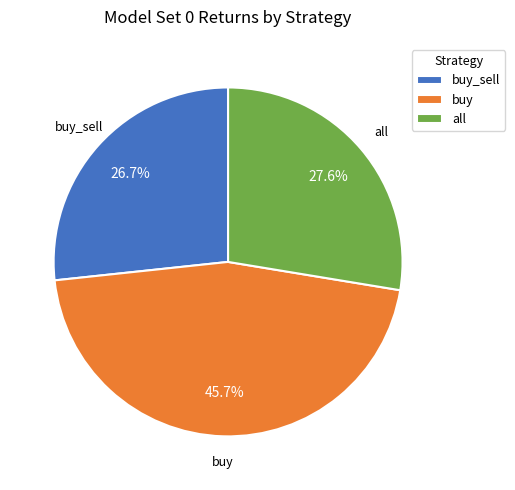

How many slices are in this pie chart?

3